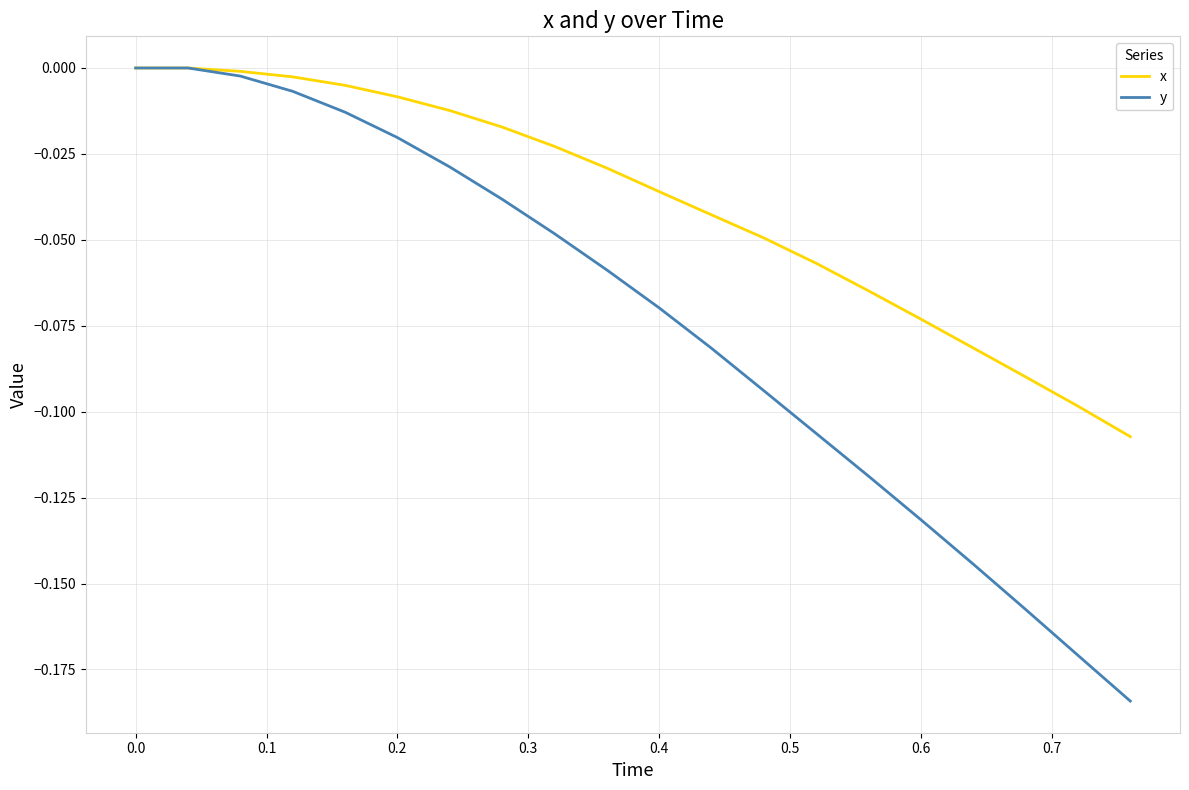

Which series has the widest spread of values?

y